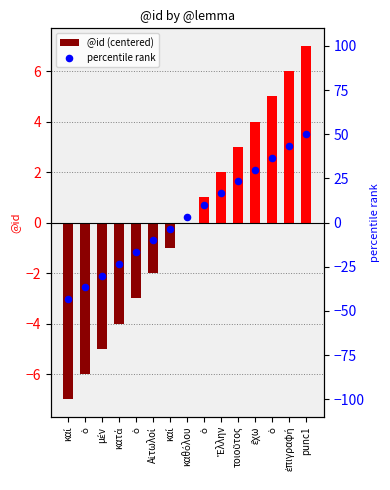

Which series has the largest Y range (max minus min)?

percentile rank